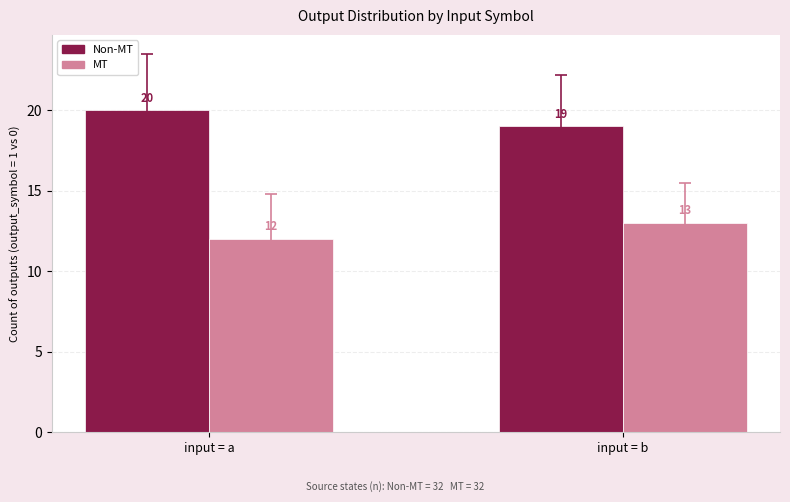

What is the sum of the Non-MT values at input = b and input = a?

39